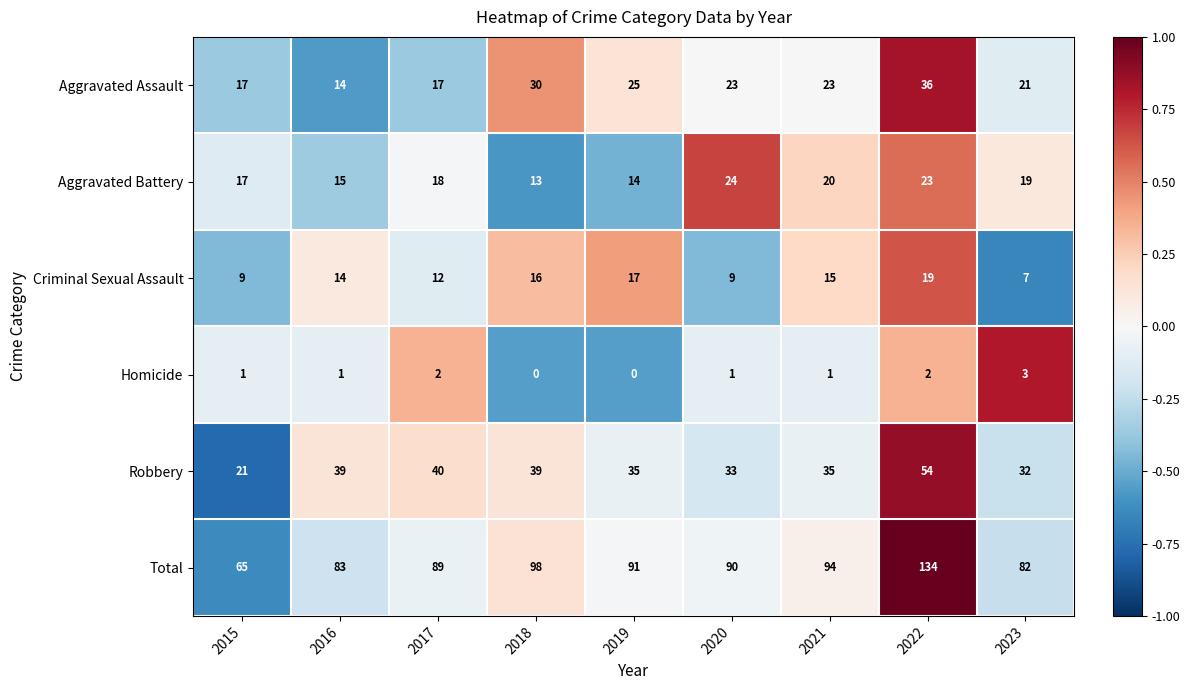

List the series in order of their peak value, lowest first.

Homicide, Criminal Sexual Assault, Aggravated Battery, Aggravated Assault, Robbery, Total